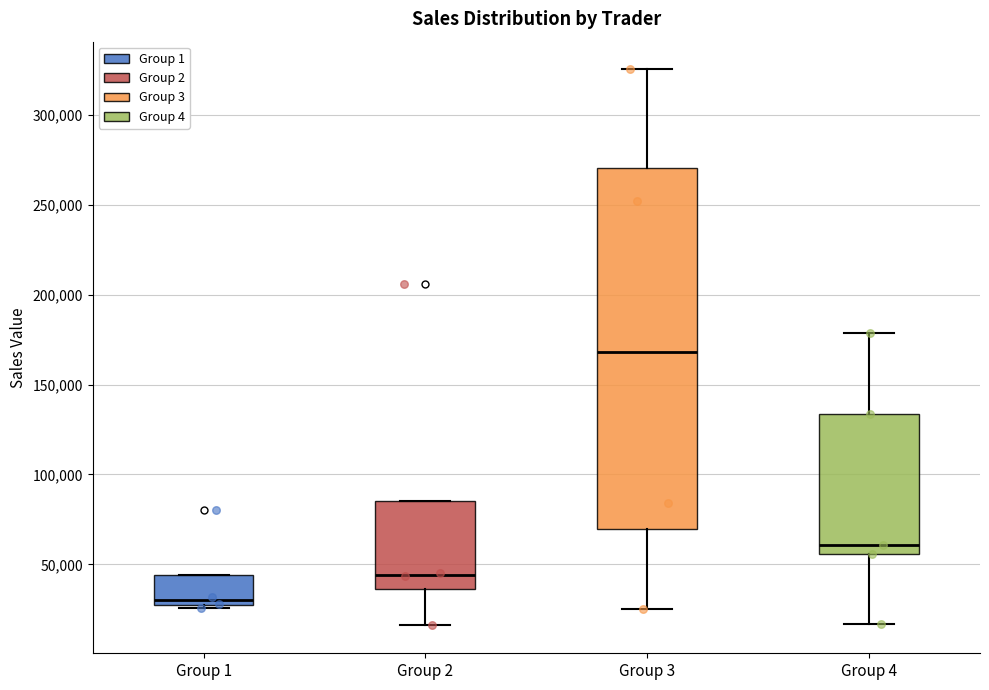

Which box's median line is the highest?

Group 3